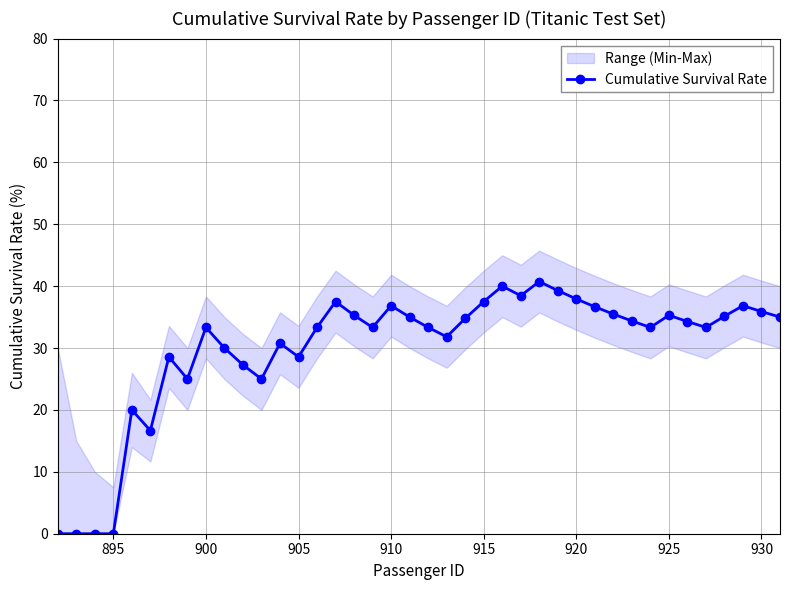

True or false: Cumulative Survival Rate has more than 0 points higher than both neighbors.

True